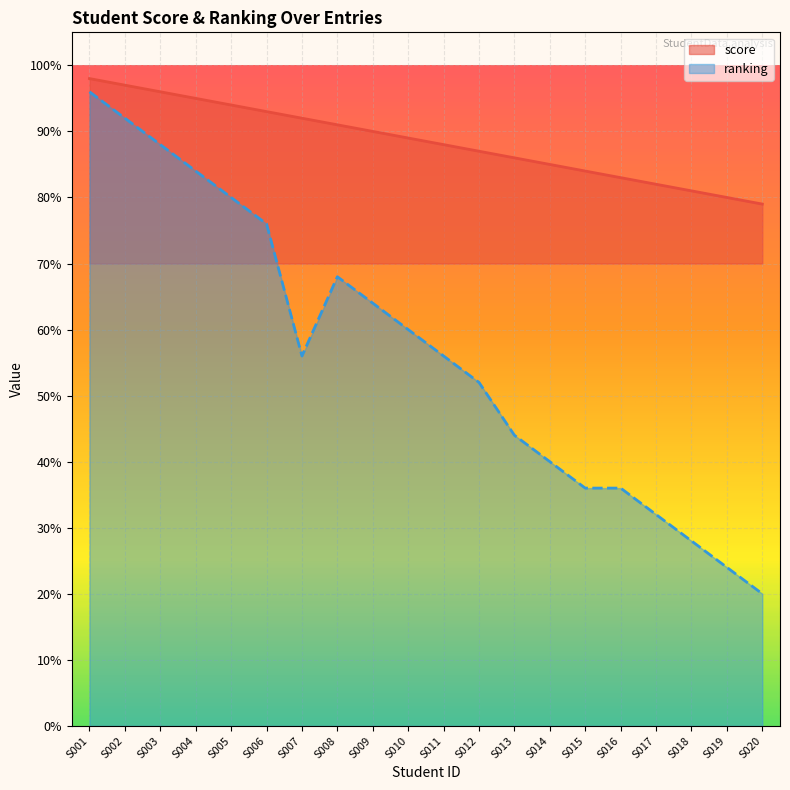

What is the difference between the maximum and minimum values in the ranking series?

76